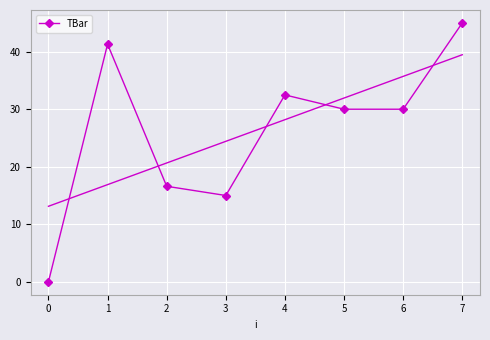

True or false: TBar has more than 2 interior local peaks.

False